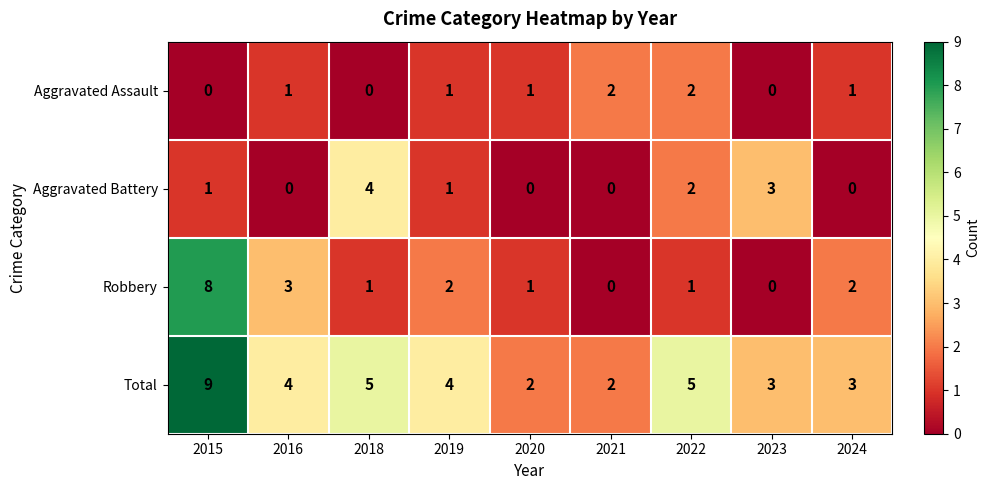

The Robbery series shows 3 at 2021. True or false?

False